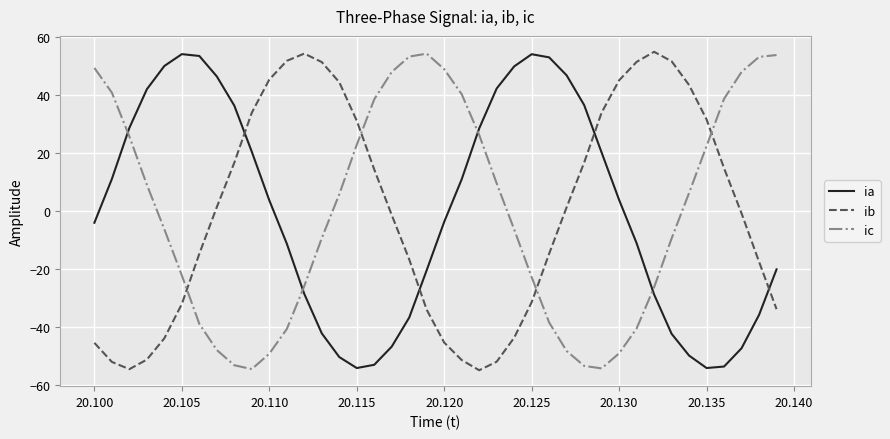

At how many categories does at least one series exceed 43?

26